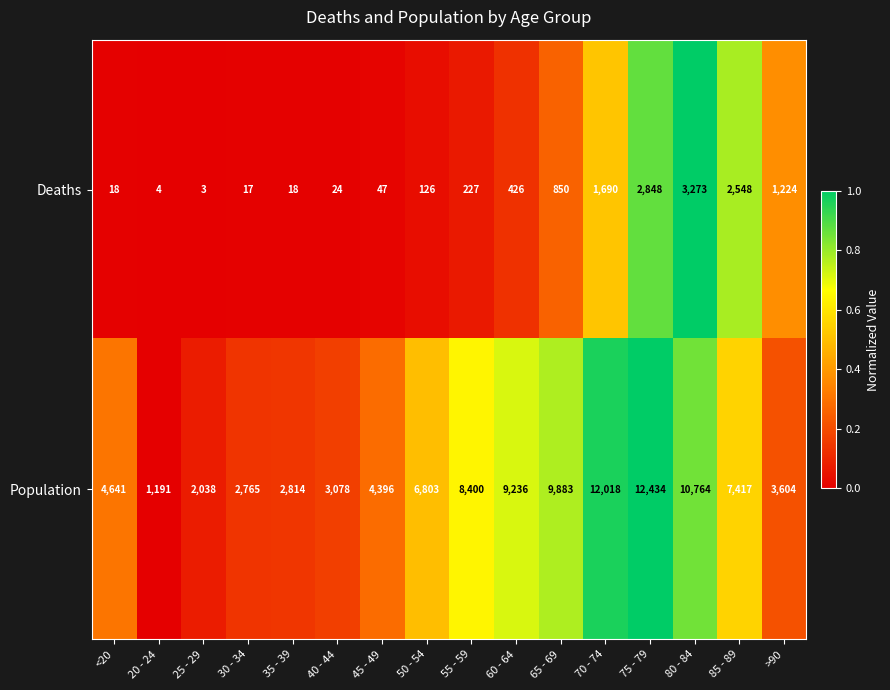

What is the spread (max minus min) of values at 70 - 74?

10328